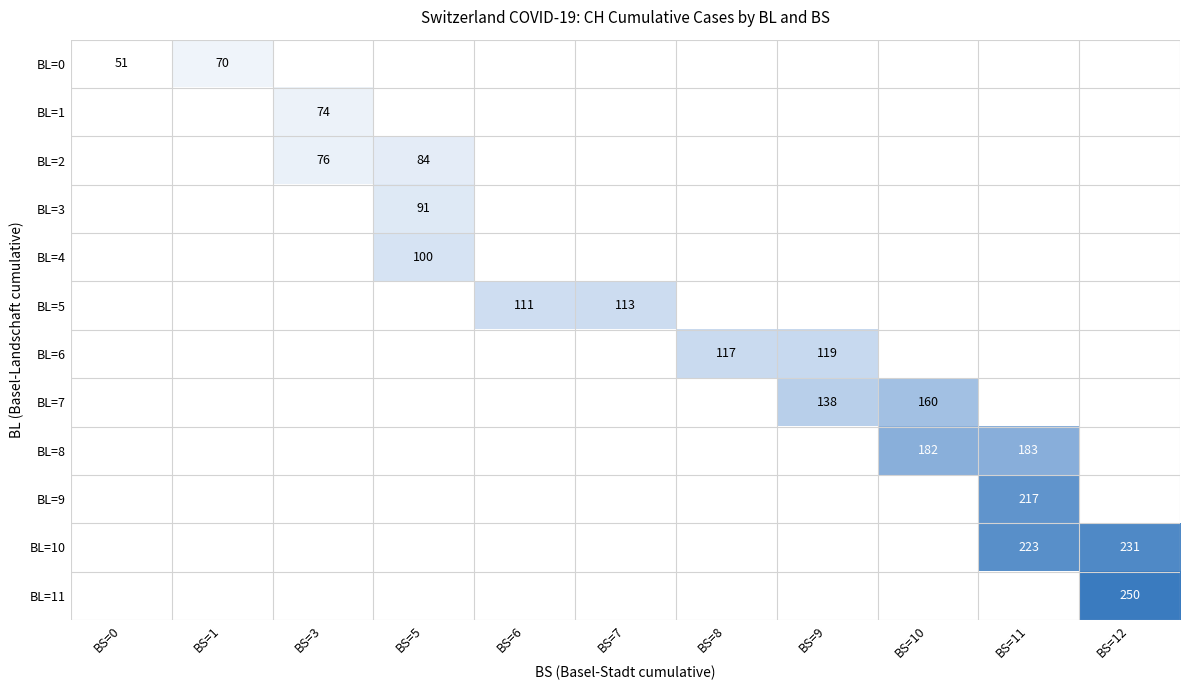

True or false: BL=2 has a value of 41 at BS=3.

False